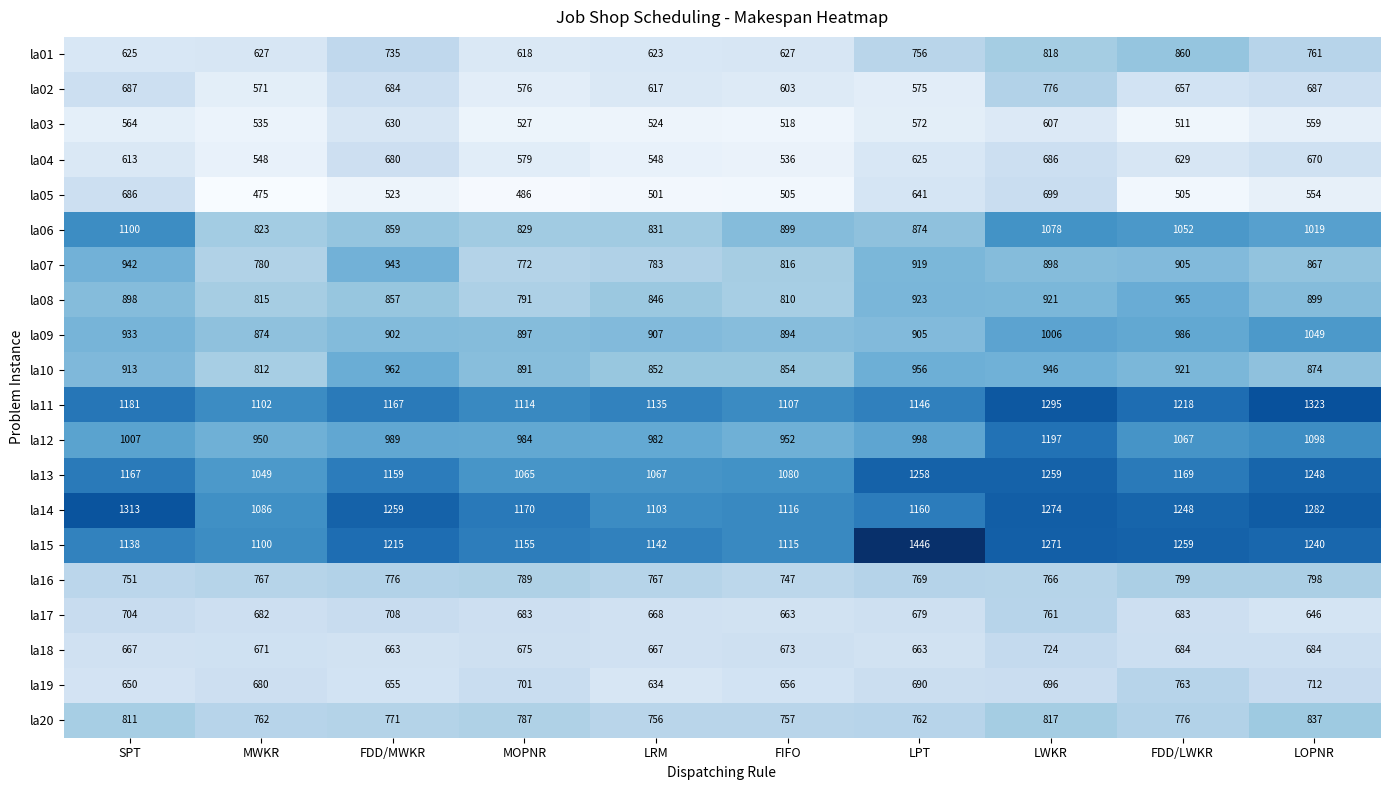

The value of la15 at LRM is 1142. True or false?

True